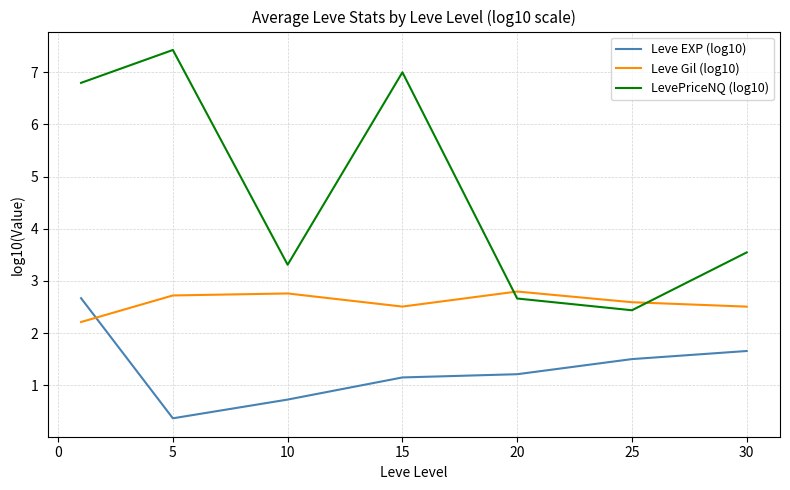

What is the highest value of the LevePriceNQ (log10) series?

7.4